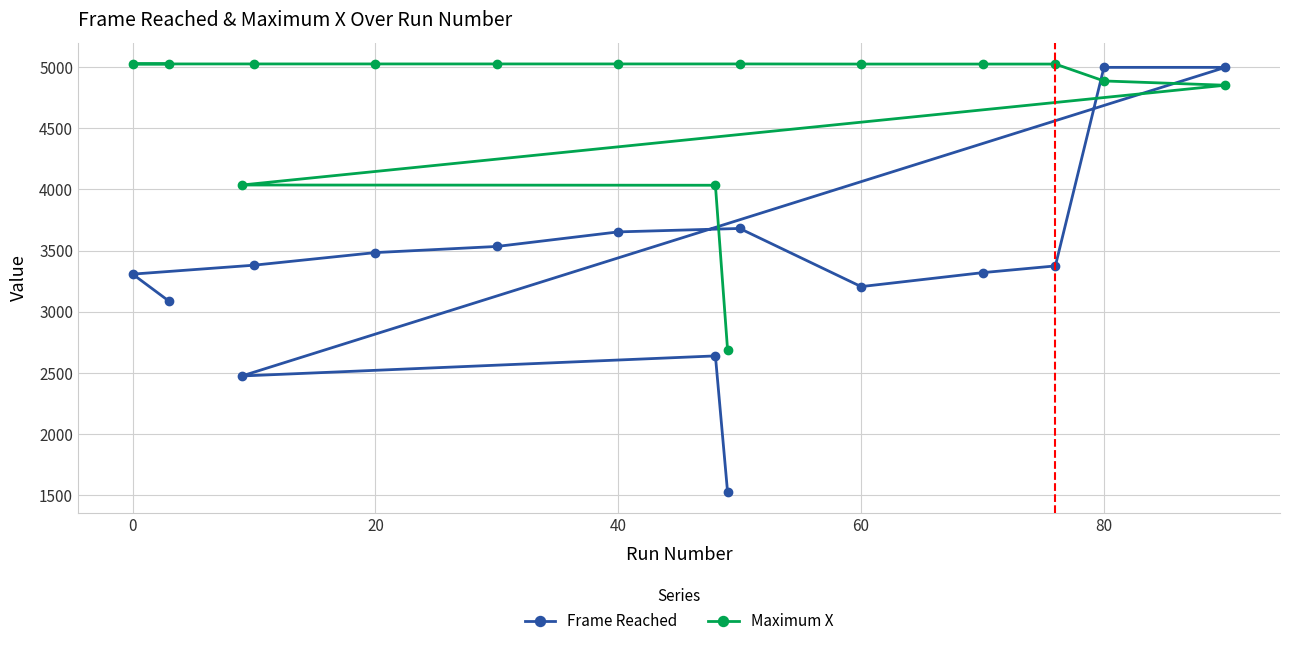

What is the maximum value shown in the chart?

5025